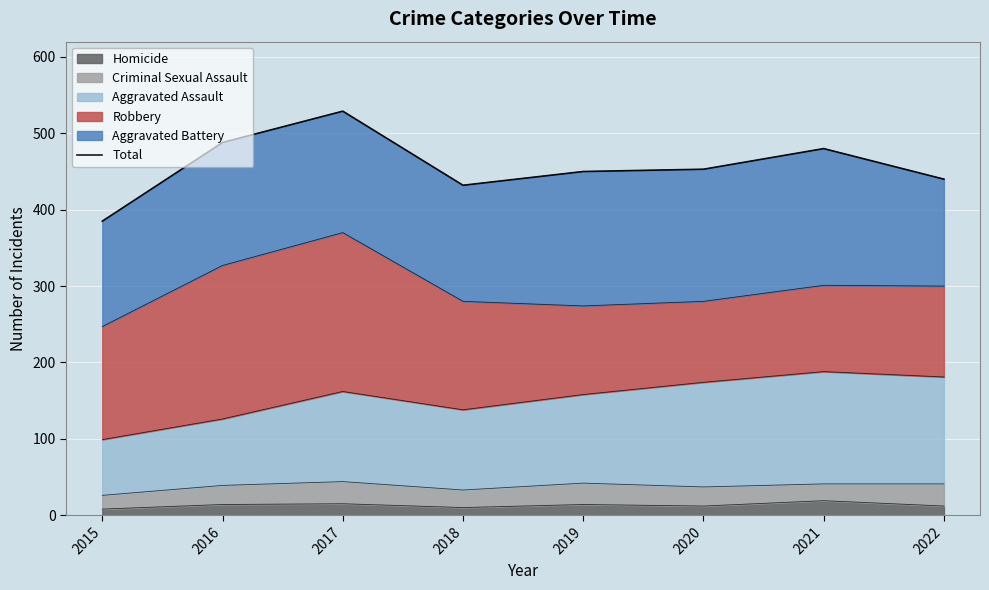

The value at 2017 is 834. True or false?

False